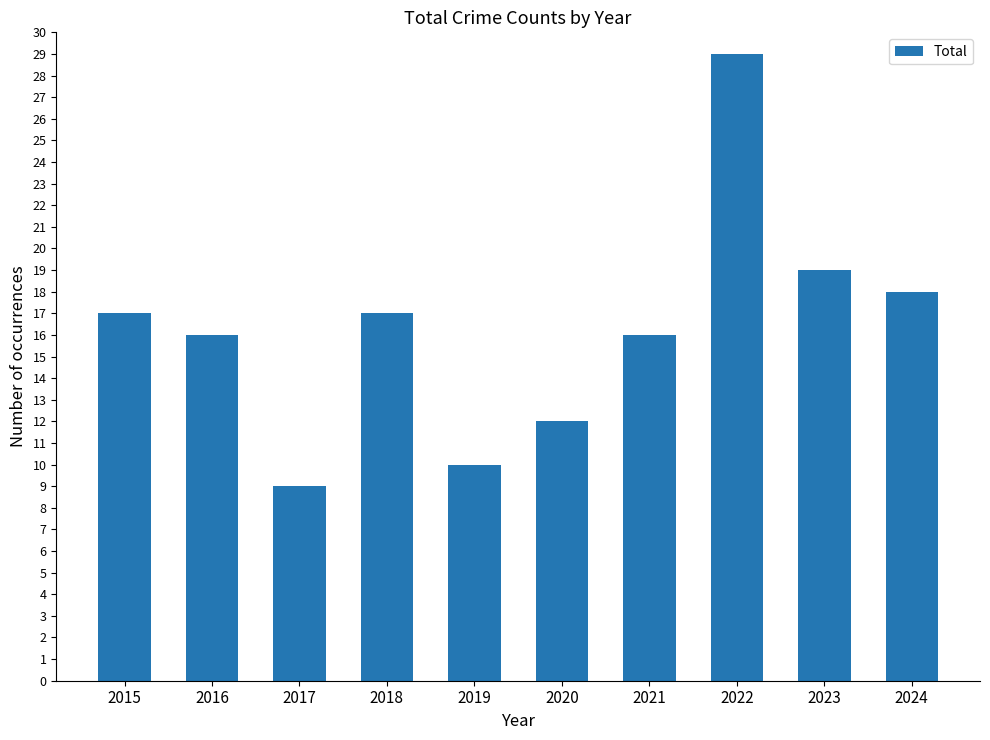

Where is the data nearest to the value 19?

2023